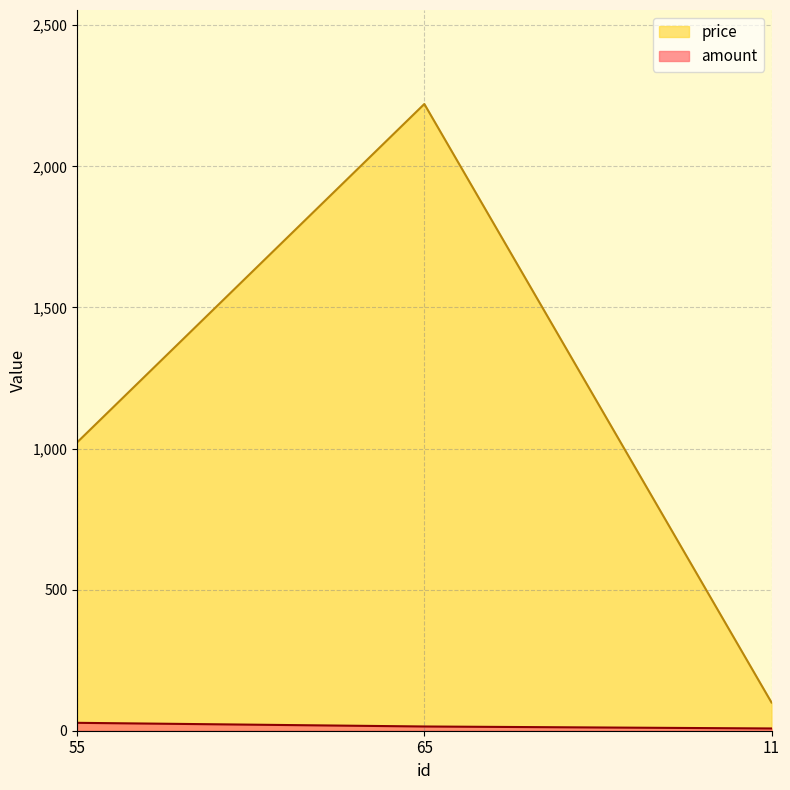

List the series in order of their overall mean, highest first.

price, amount